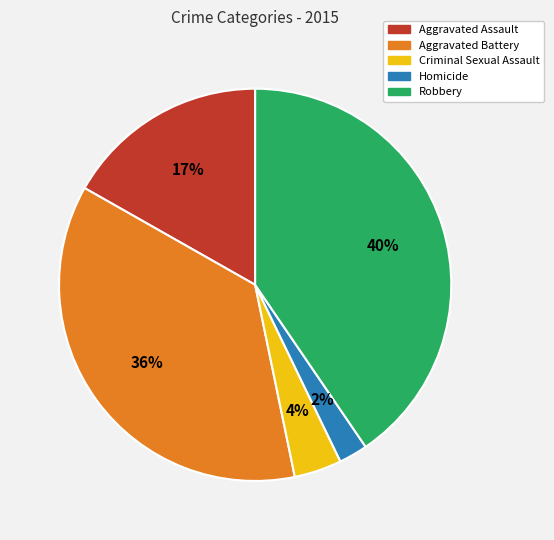

Which category has the smallest portion of the pie?

Homicide